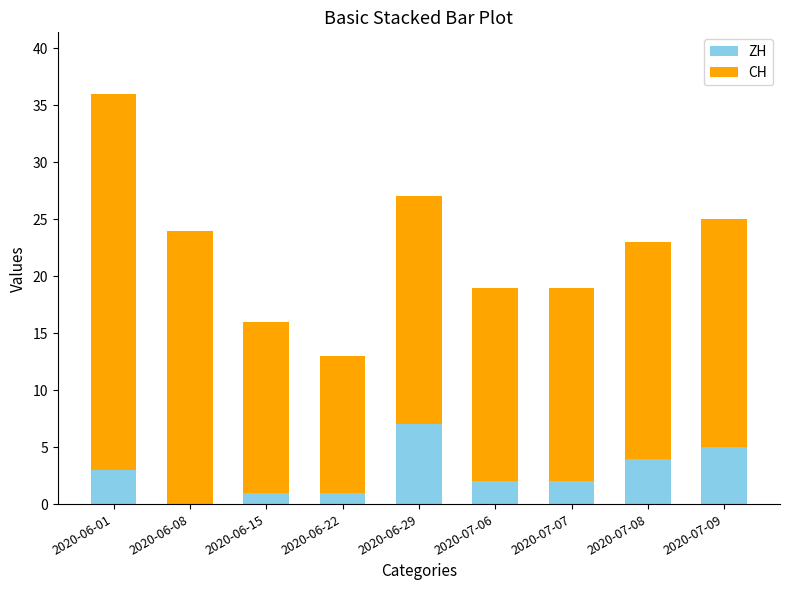

What is the sum of all ZH values?

25